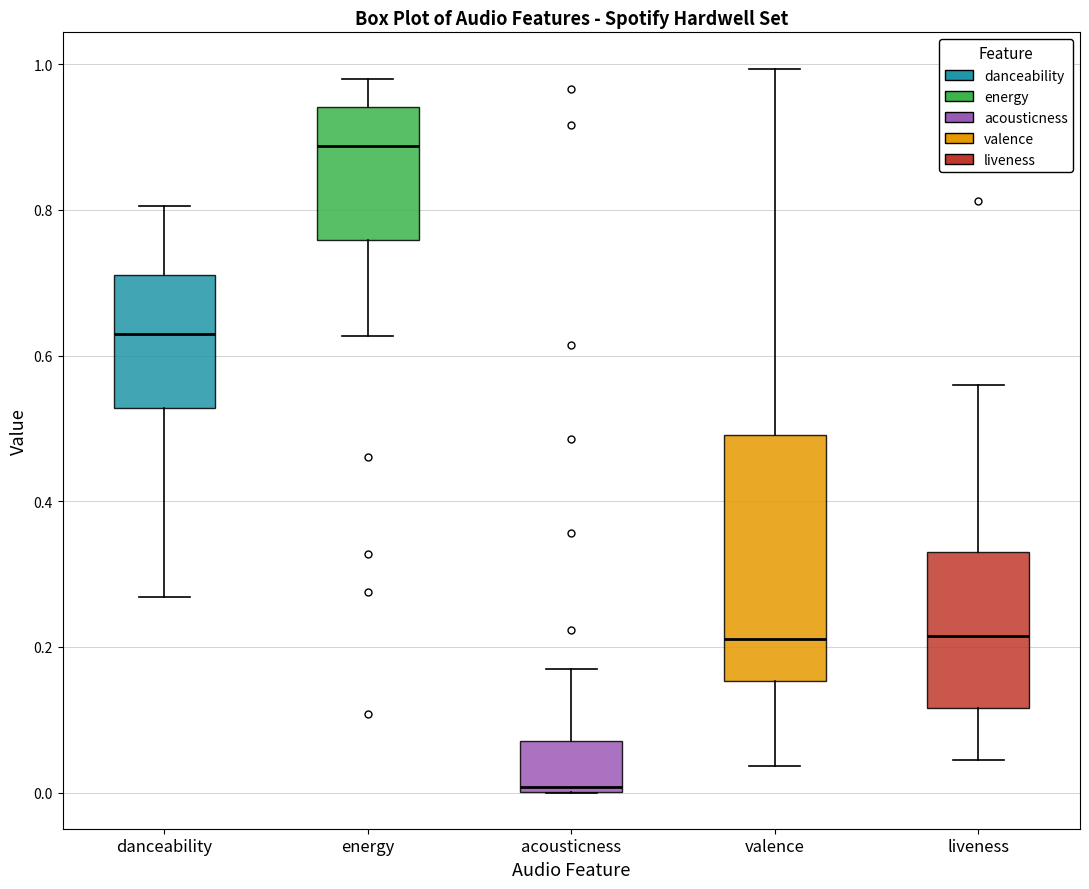

Where does the lower whisker of the box for liveness end on the y-axis? The values are not printed on the chart, so give them approximately, as read against the axis.

0.04